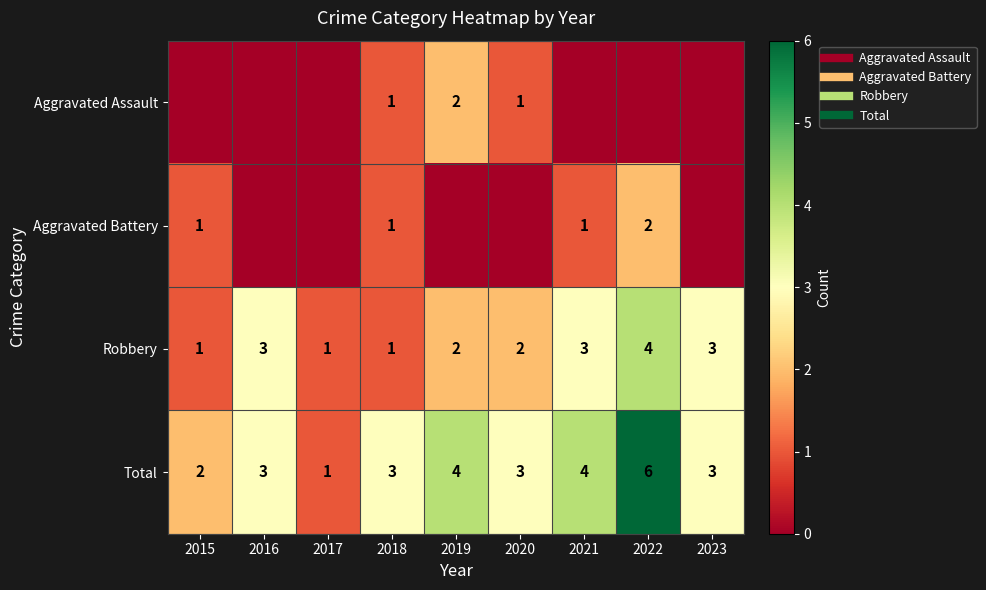

How many Total values are between 3 and 4?

6